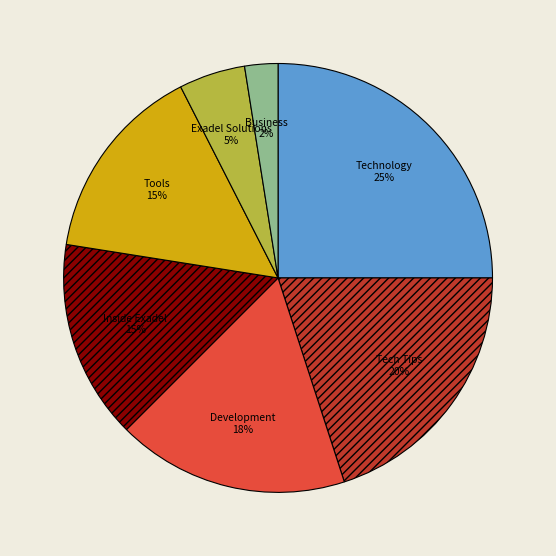

Is the sum of Development and Tools greater than half?

No